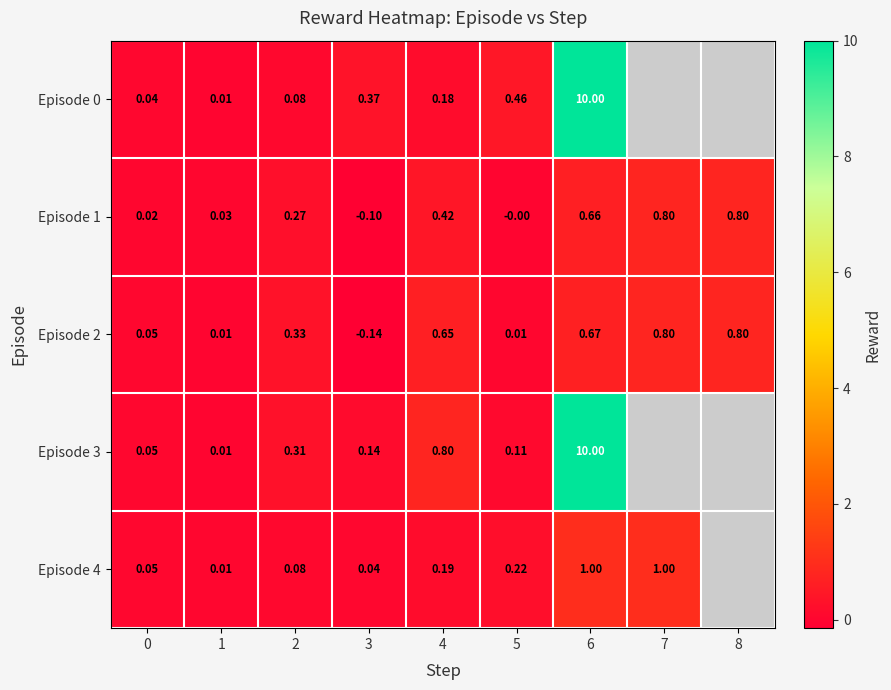

Is the value of Episode 1 at 7 greater than the value of Episode 0 at 5?

Yes